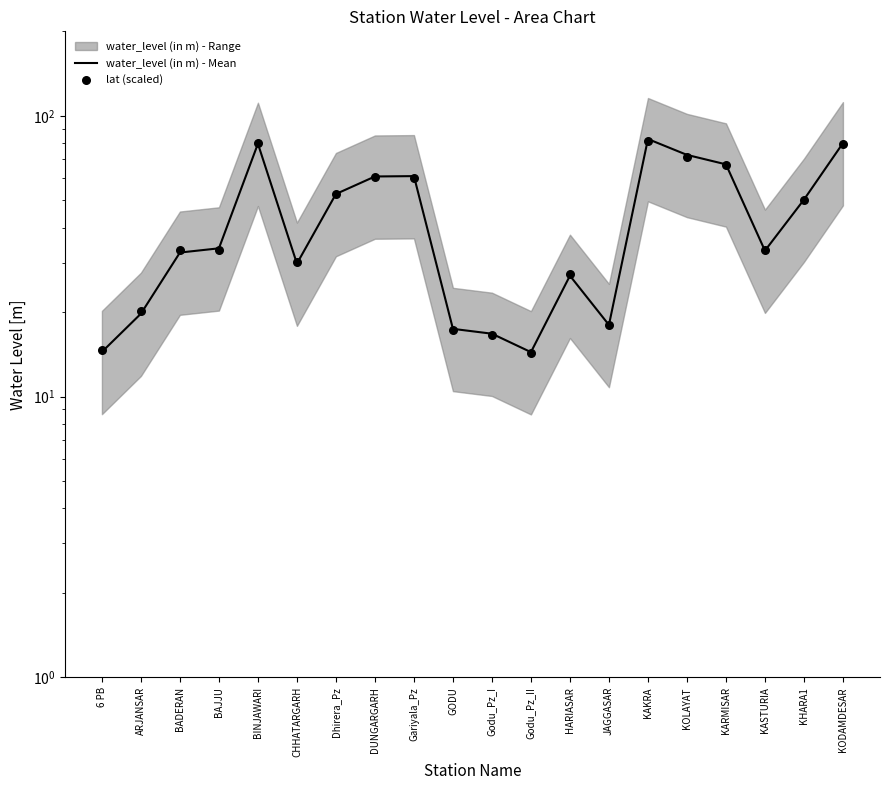

At how many categories does at least one series exceed 64?

5